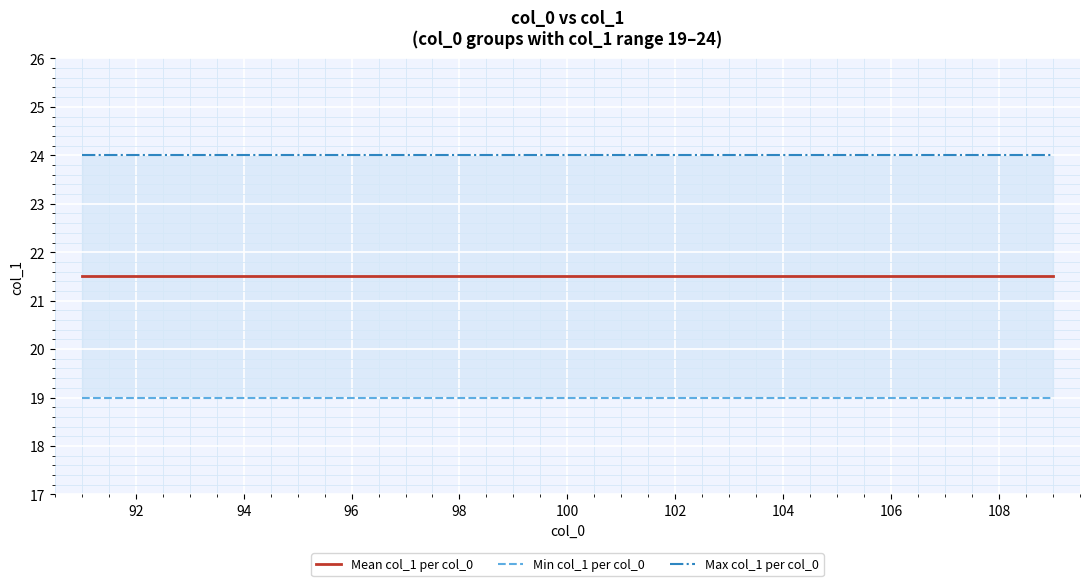

True or false: Min col_1 per col_0 has more than 0 points higher than both neighbors.

False